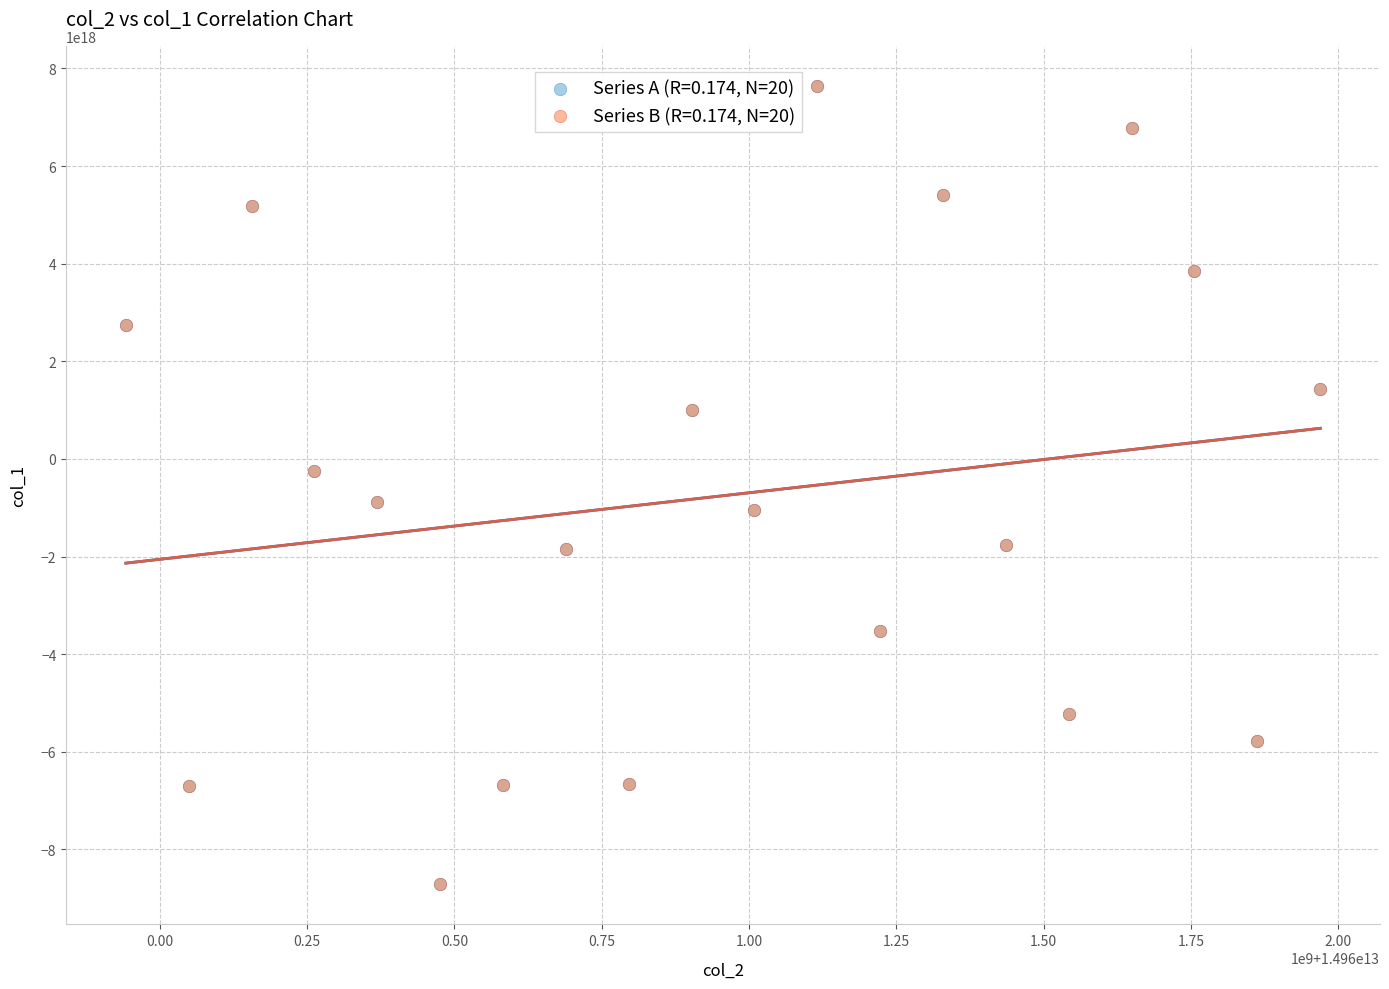

What are all the series names shown in the legend?

Series A (R=0.174, N=20), Series B (R=0.174, N=20)